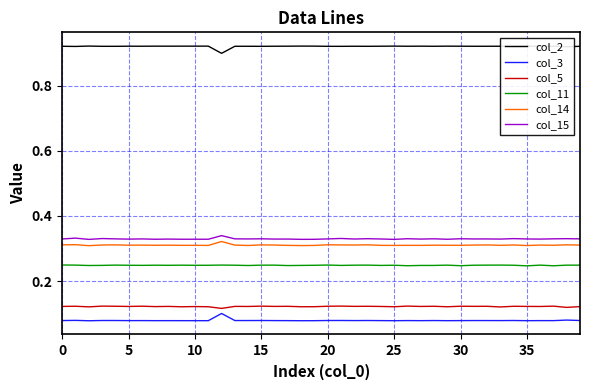

True or false: col_2 and col_3 intersect in this chart.

False